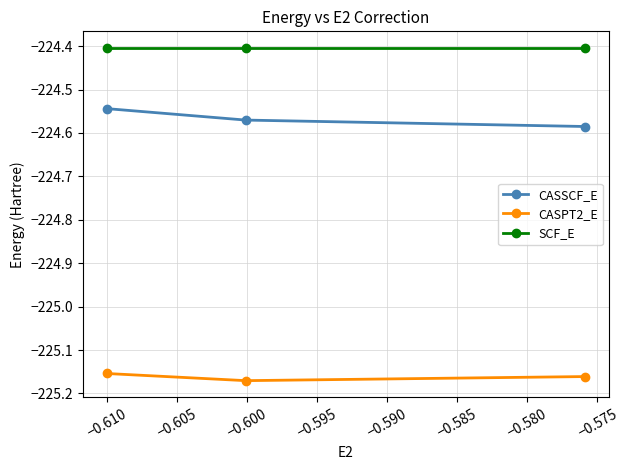

What is the greatest value displayed?

-224.4